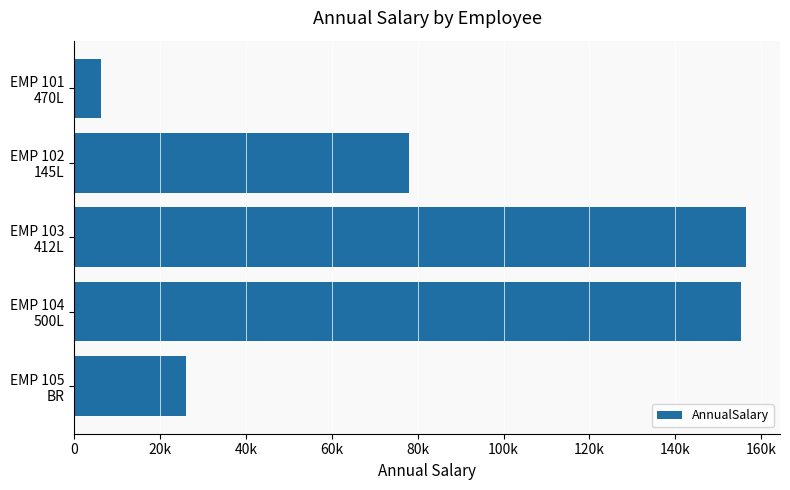

Does the chart contain stacked bars?

No